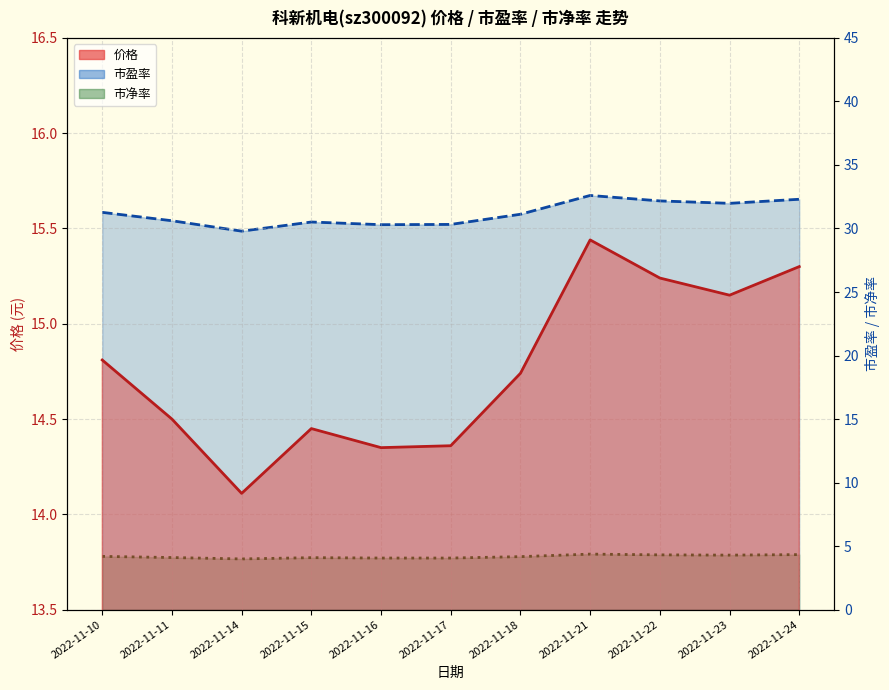

Reading left to right, transcribe all the data shown in this chart.

价格: 2022-11-10=14.8	2022-11-11=14.5	2022-11-14=14.1	2022-11-15=14.4	2022-11-16=14.3	2022-11-17=14.4	2022-11-18=14.7	2022-11-21=15.4	2022-11-22=15.2	2022-11-23=15.2	2022-11-24=15.3
市盈率: 2022-11-10=31.3	2022-11-11=30.6	2022-11-14=29.8	2022-11-15=30.5	2022-11-16=30.3	2022-11-17=30.3	2022-11-18=31.1	2022-11-21=32.6	2022-11-22=32.2	2022-11-23=32.0	2022-11-24=32.3
市净率: 2022-11-10=4.2	2022-11-11=4.1	2022-11-14=4.0	2022-11-15=4.1	2022-11-16=4.1	2022-11-17=4.1	2022-11-18=4.2	2022-11-21=4.4	2022-11-22=4.3	2022-11-23=4.3	2022-11-24=4.3